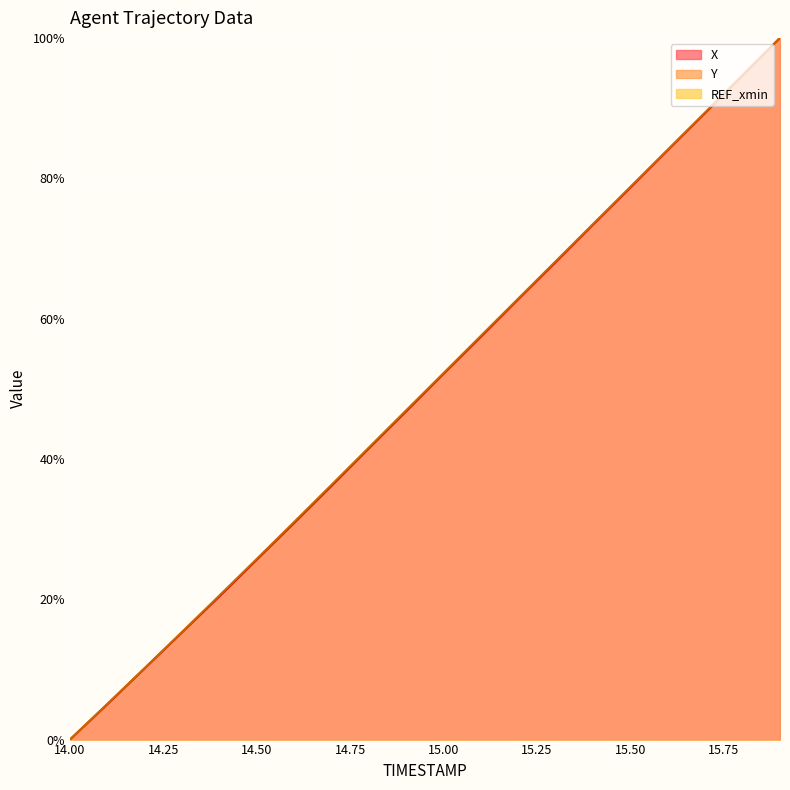

Is the value of Y at 15.2 greater than the value of X at 14.1?

Yes